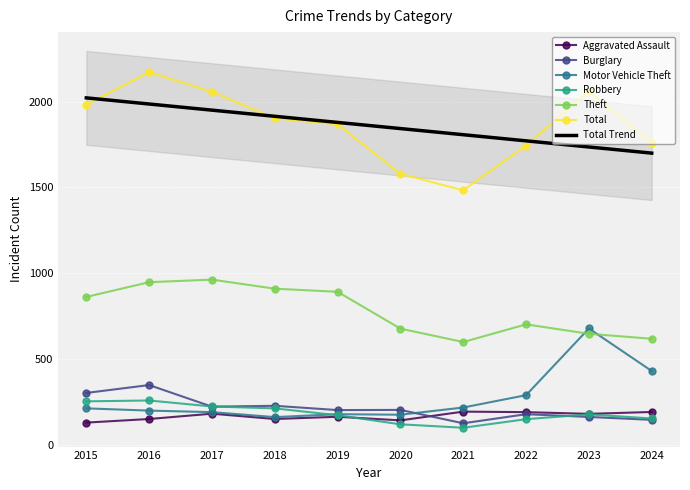

What are all the series names shown in the legend?

Aggravated Assault, Burglary, Motor Vehicle Theft, Robbery, Theft, Total